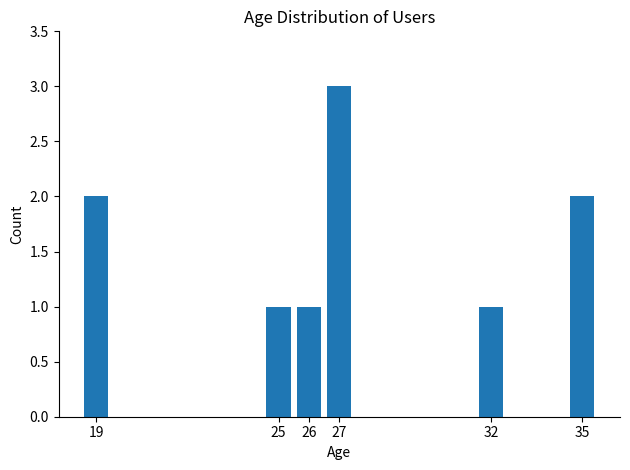

How many values are below 2?

3